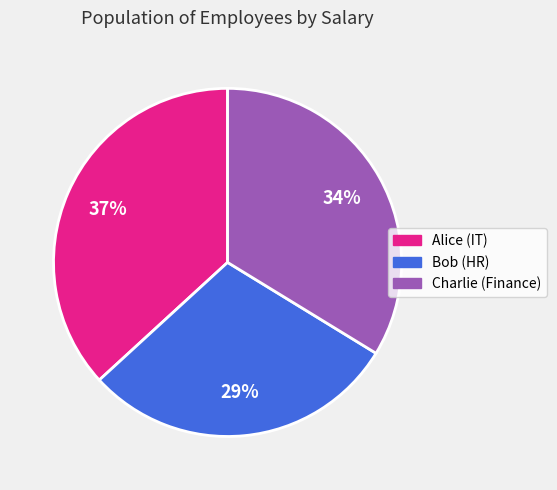

Which category has the smallest portion of the pie?

Bob (HR)